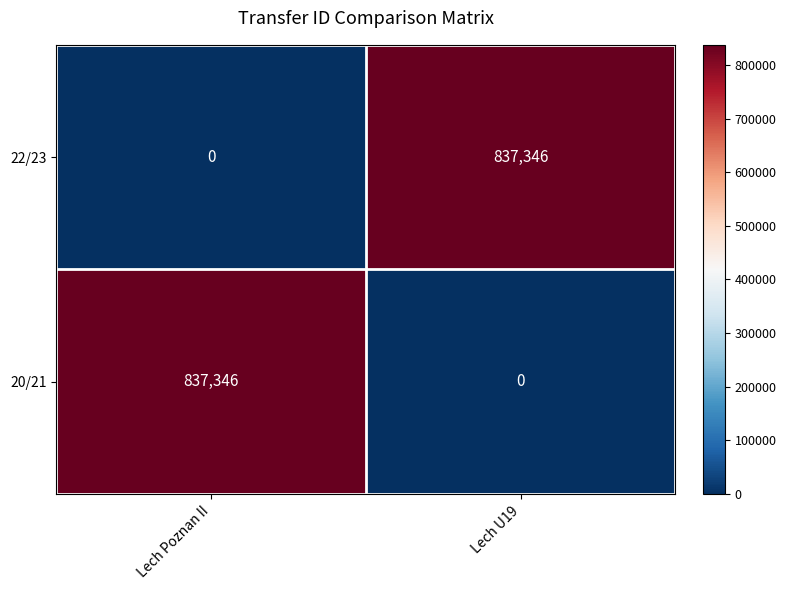

What is the sum of all 20/21 values?

837346